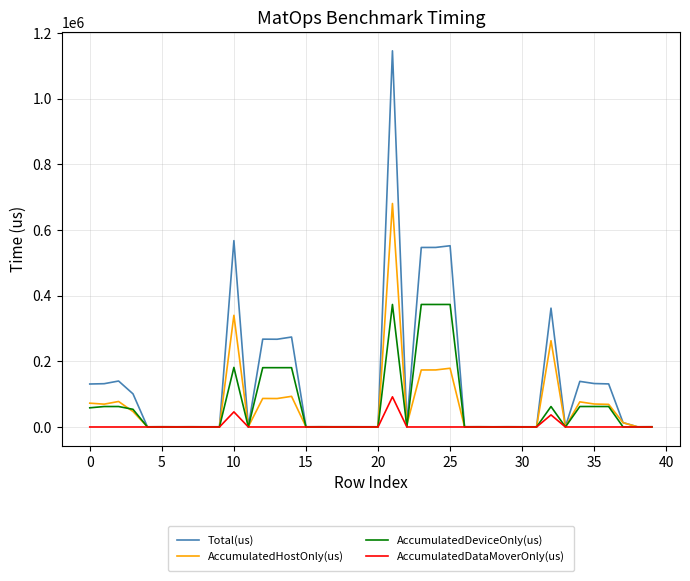

Which series has the largest range (max minus min)?

Total(us)